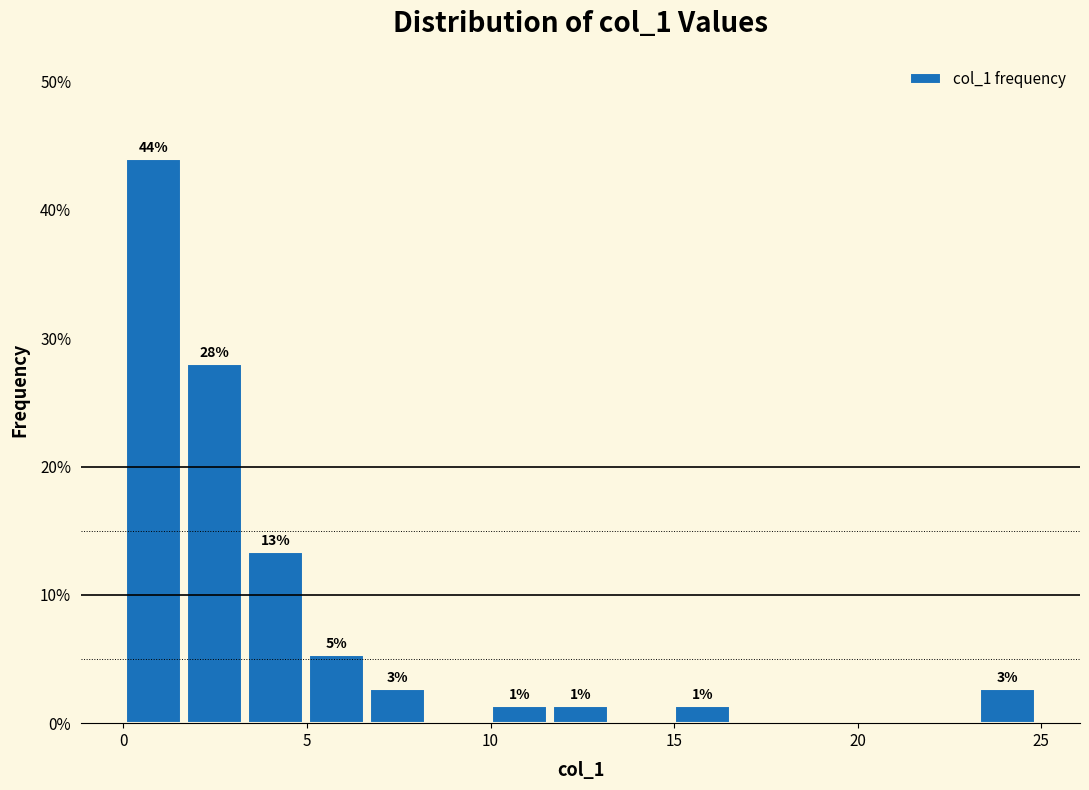

Around what value on the x-axis is the tallest bar? Give the approximate position of its centre, as read against the axis.

1.0